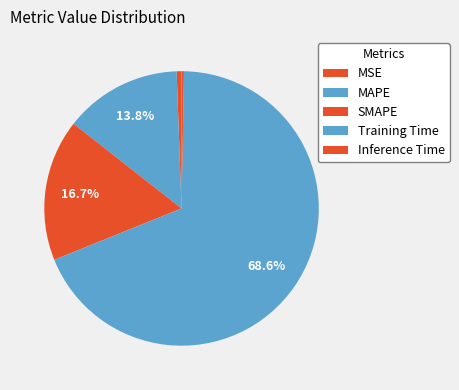

Is it true that Training Time is 69% of the pie?

True